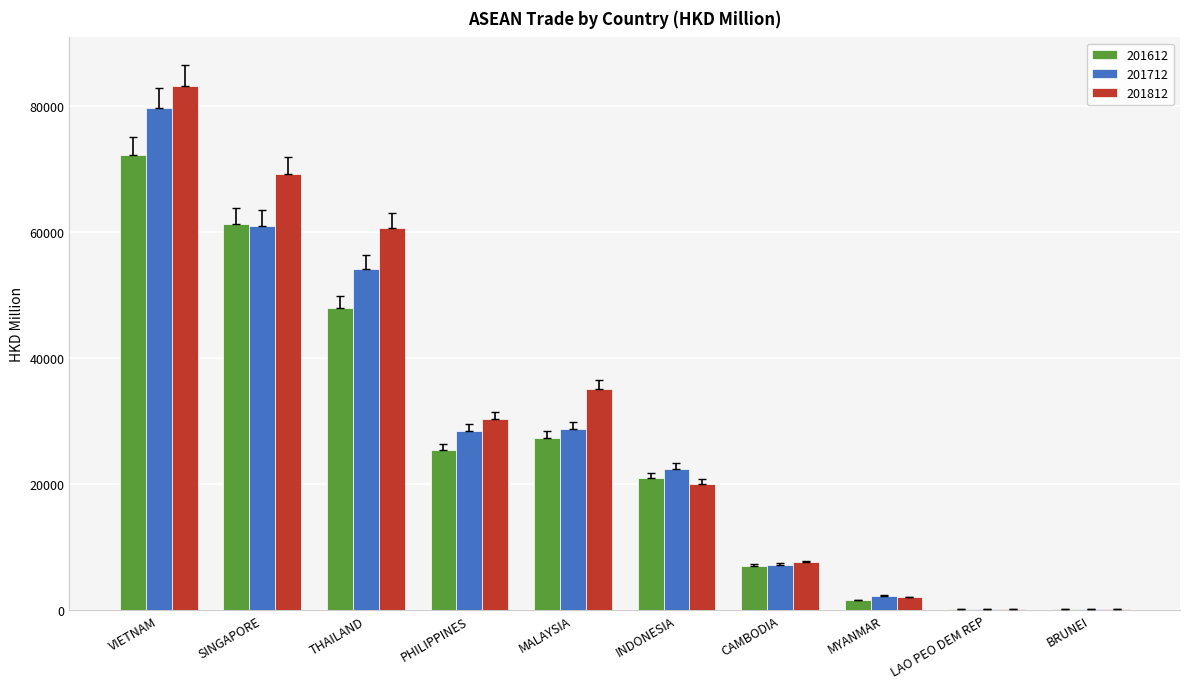

Is the value of 201812 at VIETNAM greater than the value of 201612 at VIETNAM?

Yes